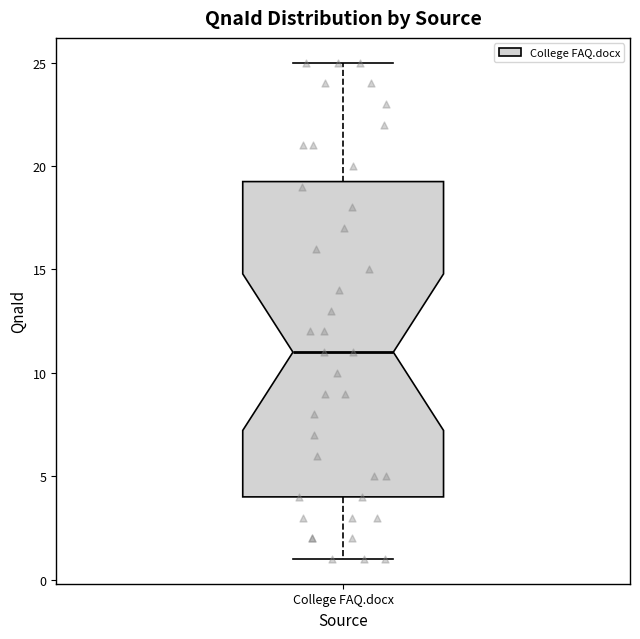

Where is the upper edge of the box for College FAQ.docx on the y-axis? The values are not printed on the chart, so give them approximately, as read against the axis.

19.5